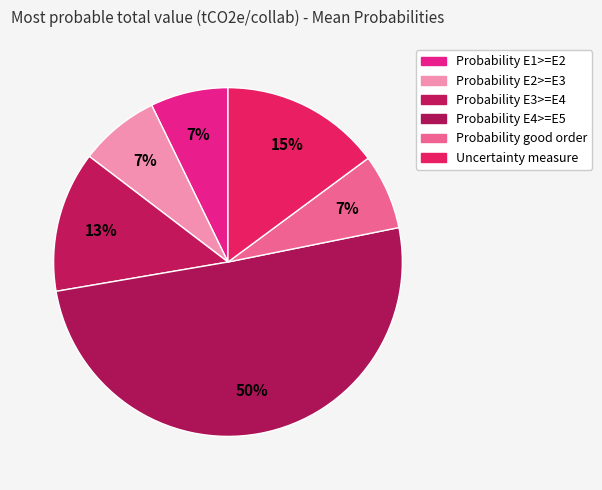

How many segments does this pie chart have?

6